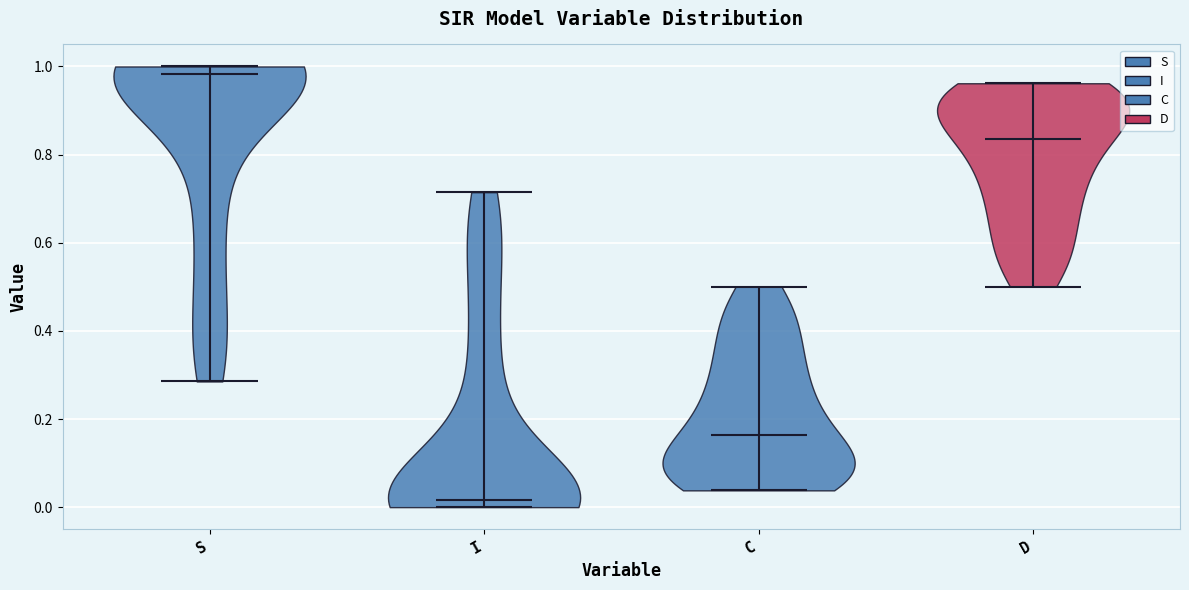

Reading left to right, read every violin against the y-axis: where its median line is, and the lowest and highest points it reaches. The values are not printed on the chart, so give them approximately, as read against the axis.

S: median line 0.98, lowest point 0.28, highest point 1.00
I: median line 0.02, lowest point 0.00, highest point 0.72
C: median line 0.16, lowest point 0.04, highest point 0.50
D: median line 0.84, lowest point 0.50, highest point 0.96